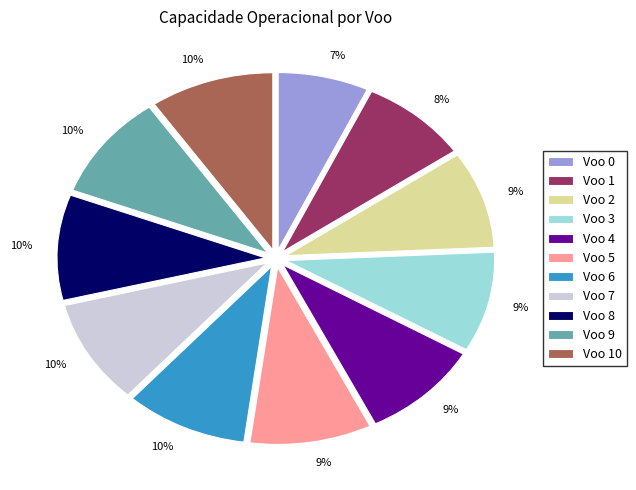

How many segments does this pie chart have?

11